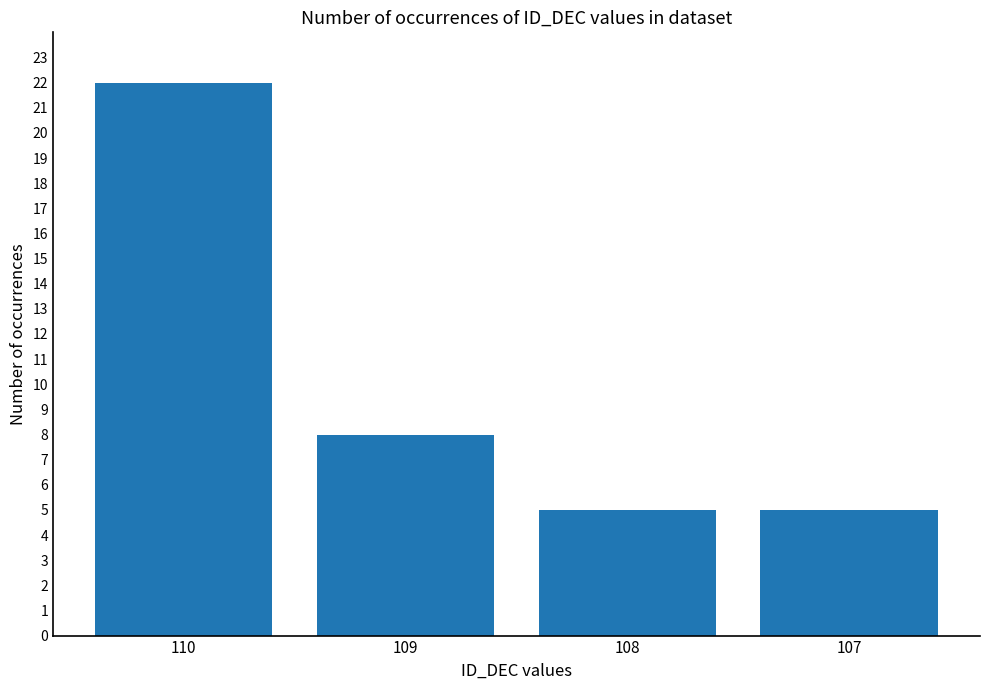

Reading left to right, list all the values displayed in this chart.

110=22	109=8	108=5	107=5